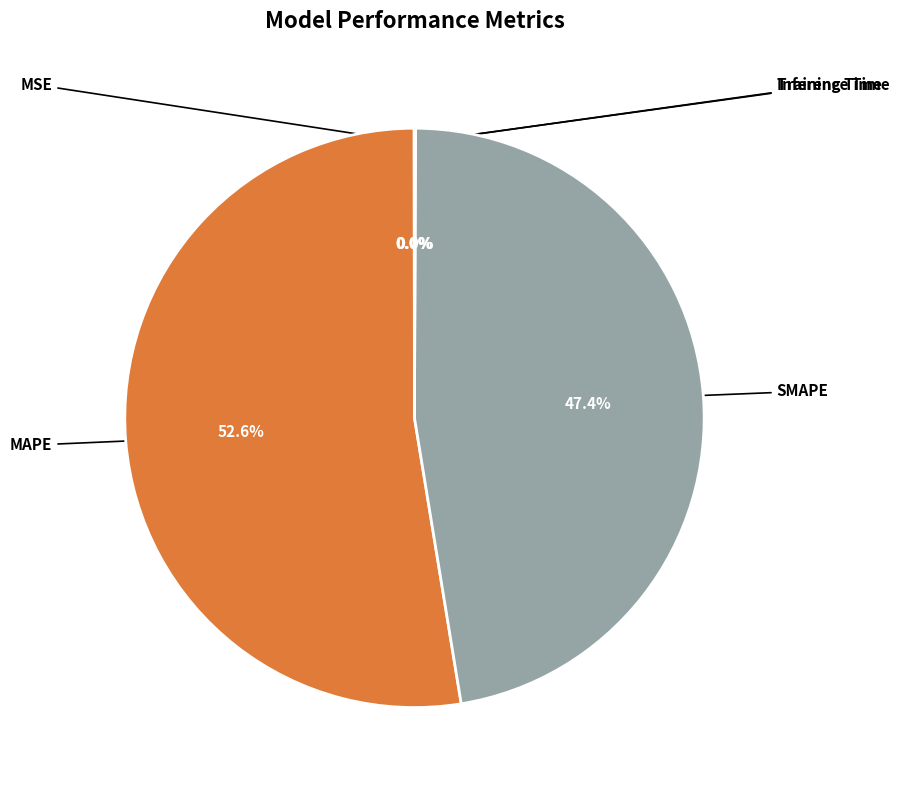

Count the number of slices in the pie.

5